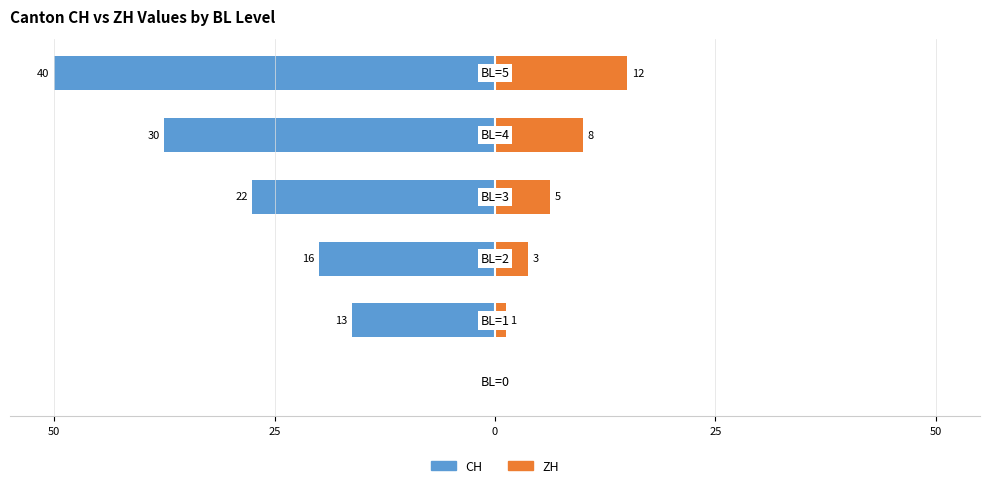

The ZH (Single Parents) series shows 15.0 at 5. True or false?

True